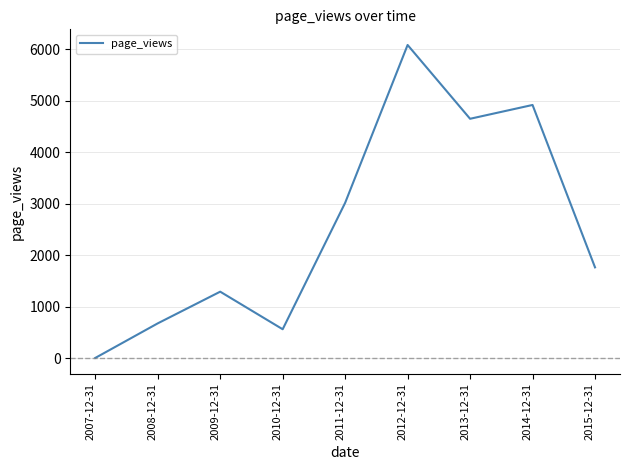

At which label is the value closest to 3042?

2011-12-31